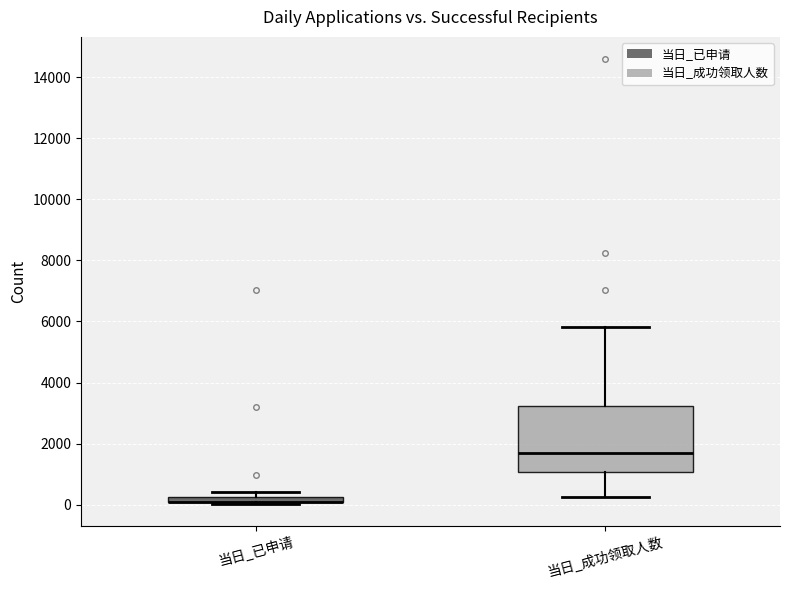

Which box is the tallest, from its lower edge to its upper edge?

当日_成功领取人数